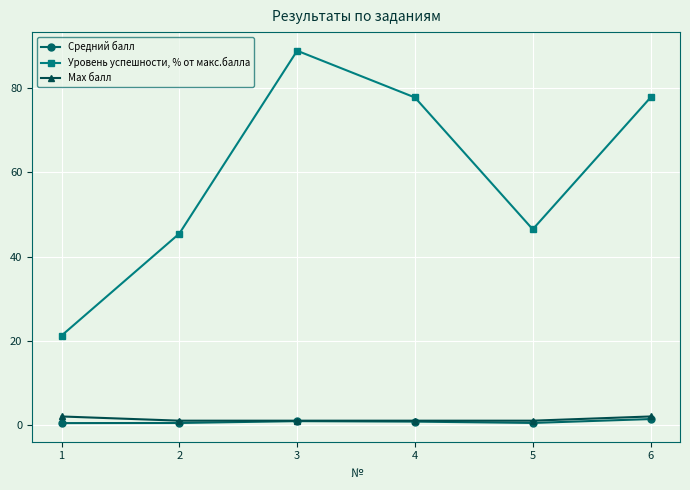

At which category does the chart reach its peak across all series?

3